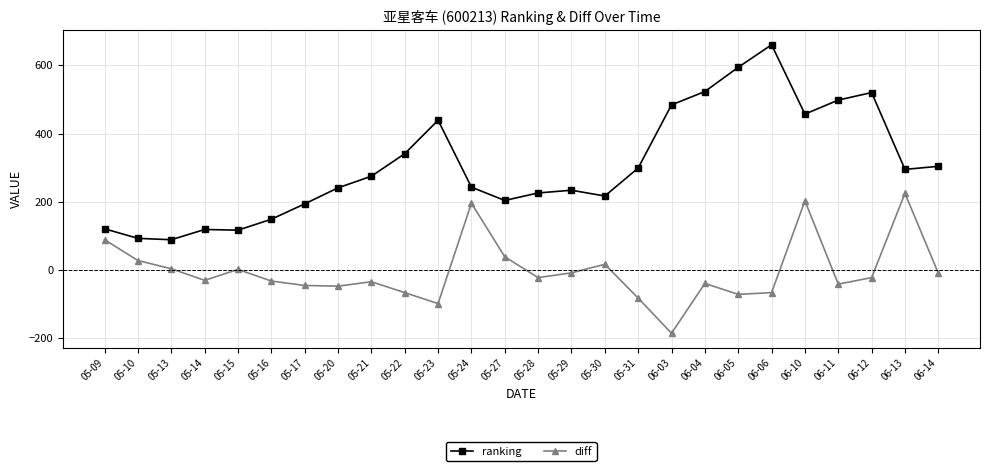

How many data points does each series have?

26